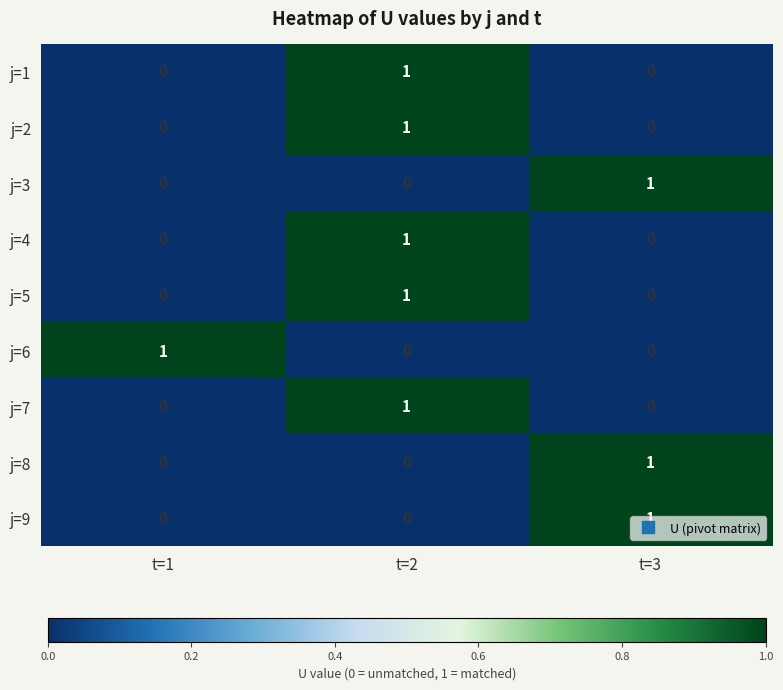

At how many categories does at least one series exceed 0?

3